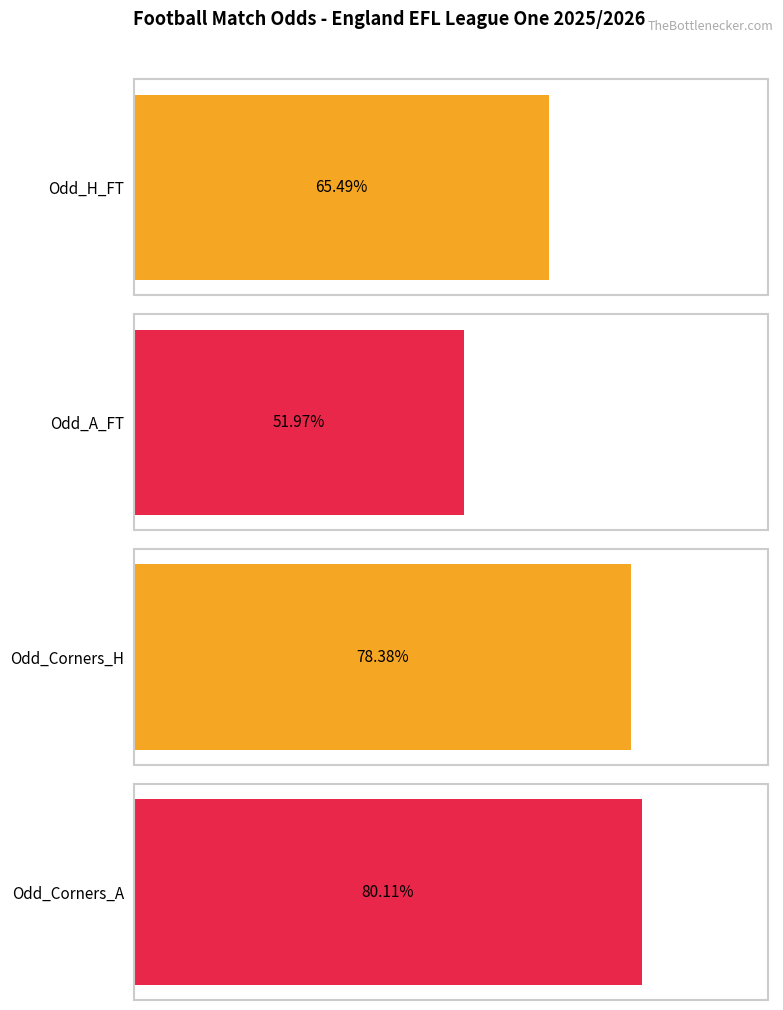

The value of Odd_Corners_H at Blackpool is 2.9. True or false?

False